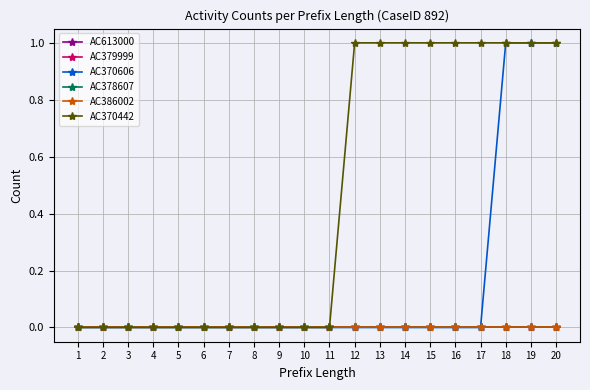

True or false: AC370606 and AC379999 cross at least once.

False